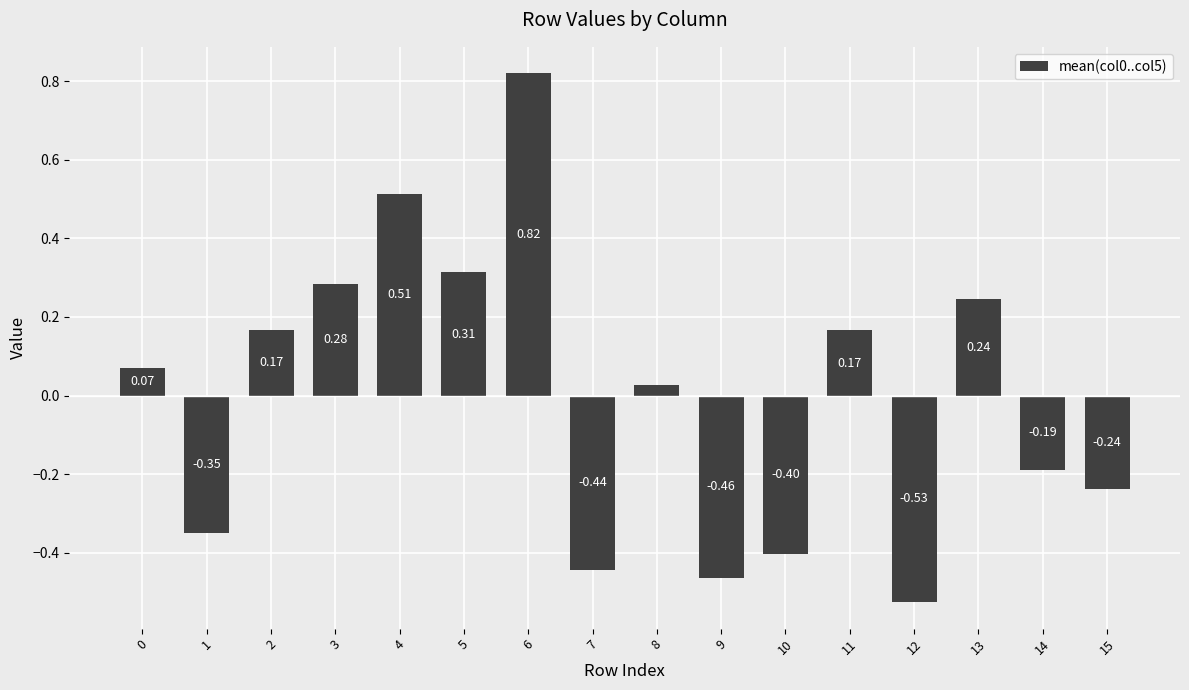

How many values are above zero?

9